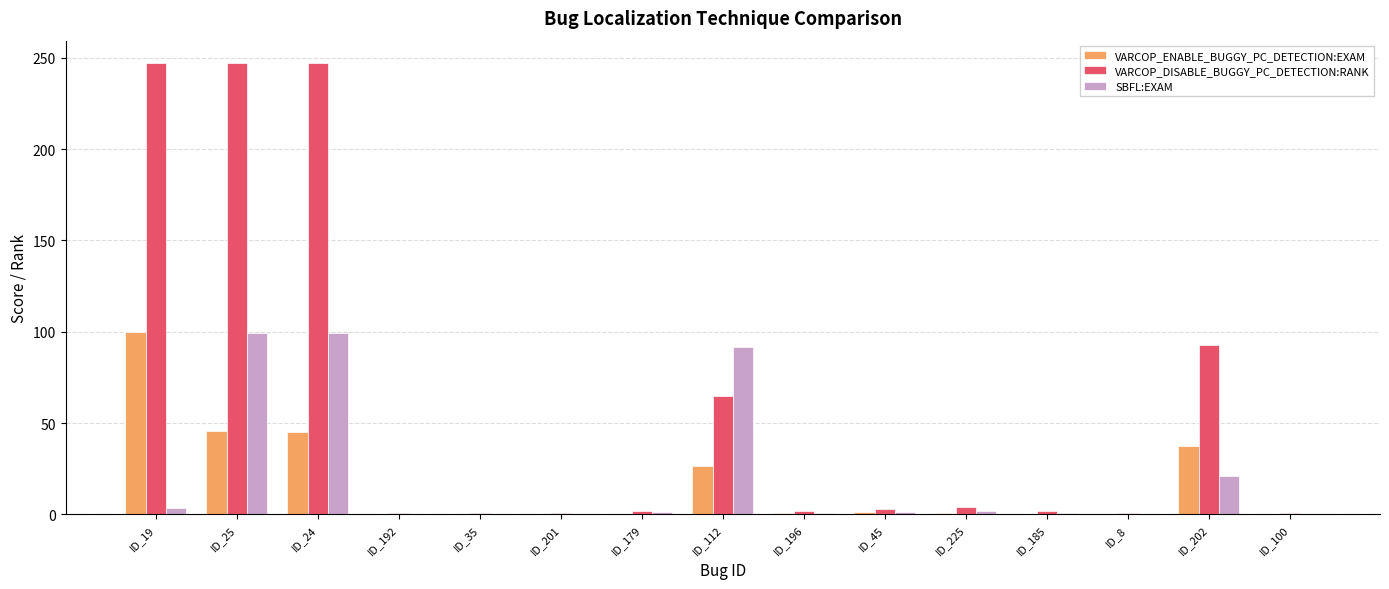

Does the chart contain stacked bars?

No